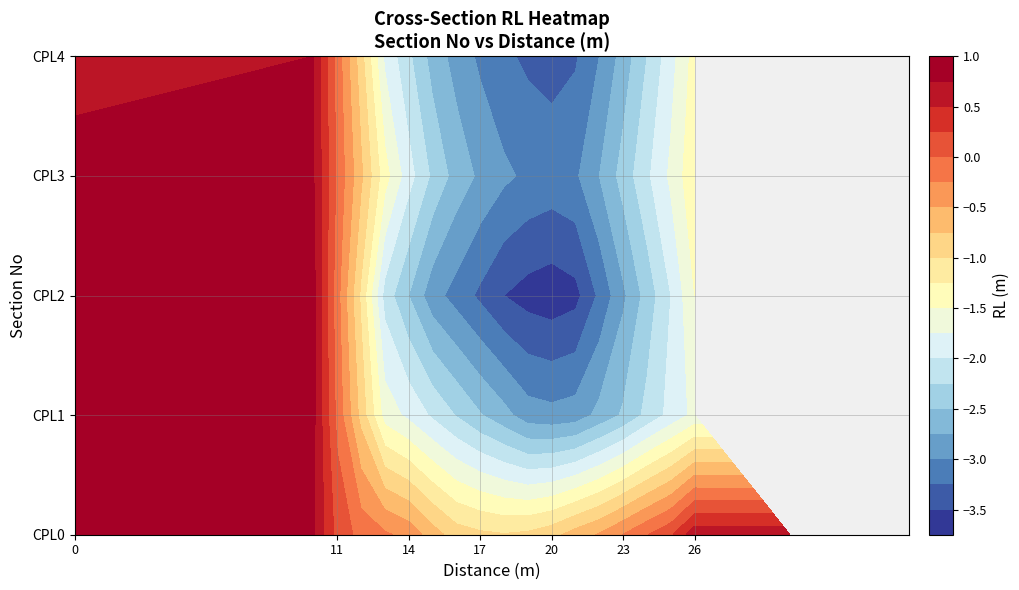

Rank the categories by CPL4 value from highest to lowest.

10, 5, 0, 30, 35, 11, 12, 26, 13, 25, 14, 24, 15, 23, 16, 22, 17, 18, 21, 19, 20